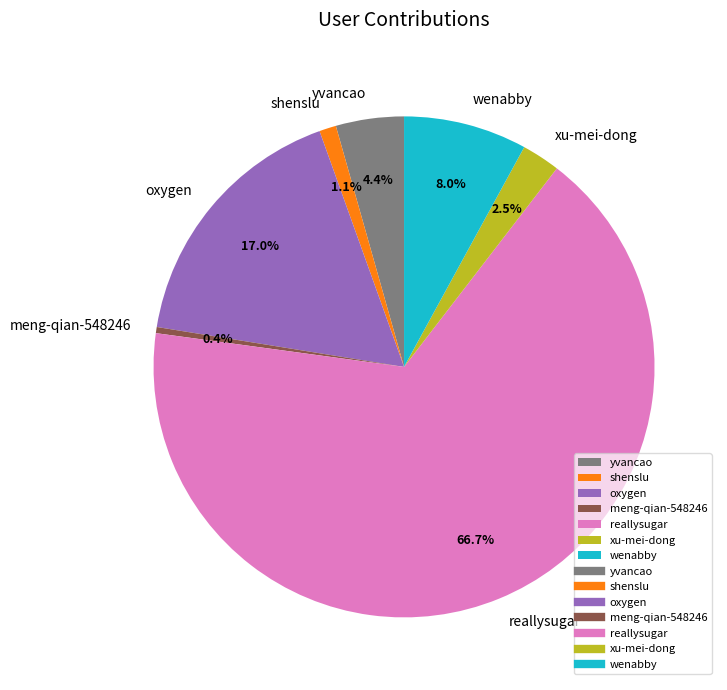

Is reallysugar the majority of the pie?

Yes